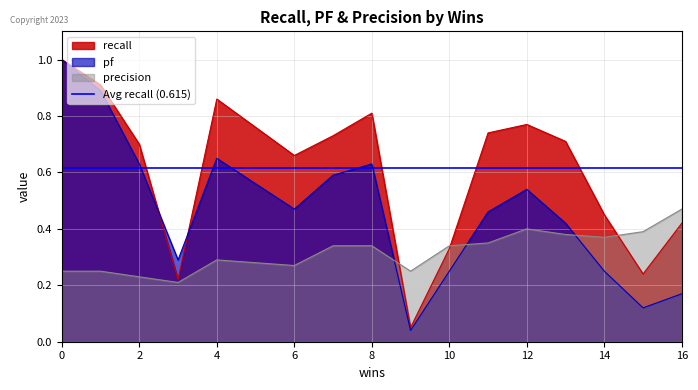

True or false: pf has a value of 0.6 at 7.

True